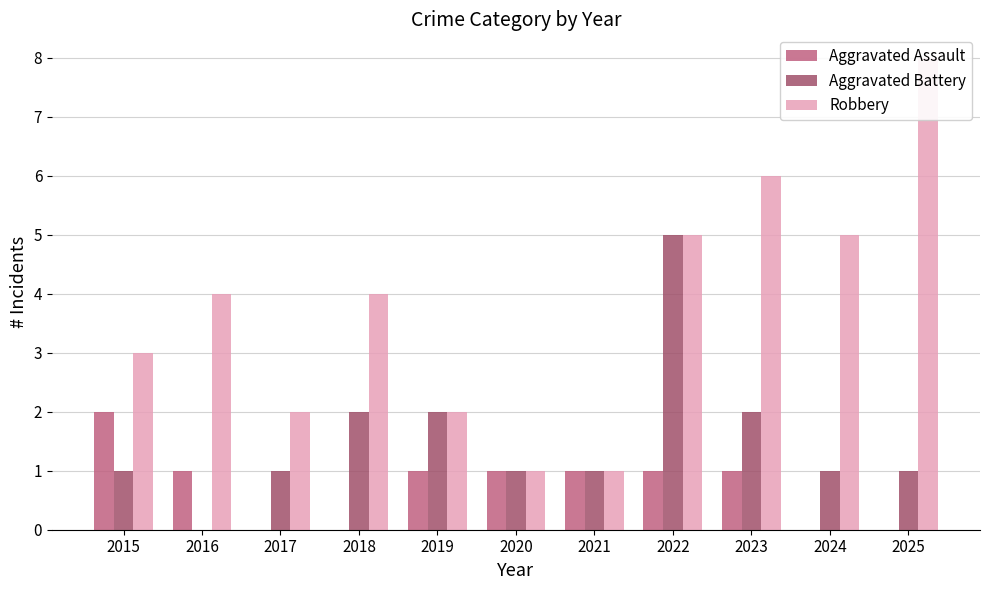

Count the number of categories in the chart.

11